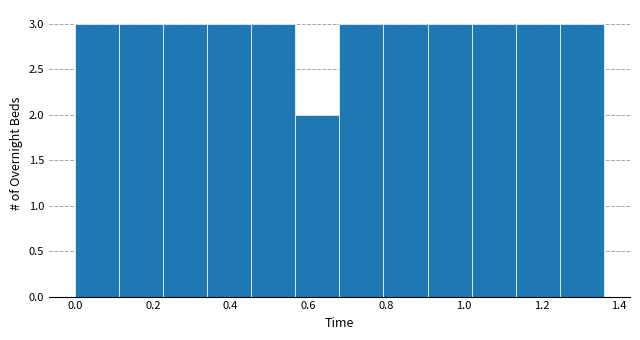

Reading left to right, list every bar in this chart as the range it spans on the x-axis followed by its height. Neither the bar edges nor the heights are printed on the chart, so give them approximately, as read against the axes.

0.00 to 0.12: 3
0.12 to 0.22: 3
0.22 to 0.34: 3
0.34 to 0.46: 3
0.46 to 0.56: 3
0.56 to 0.68: 2
0.68 to 0.80: 3
0.80 to 0.90: 3
0.90 to 1.02: 3
1.02 to 1.14: 3
1.14 to 1.24: 3
1.24 to 1.36: 3